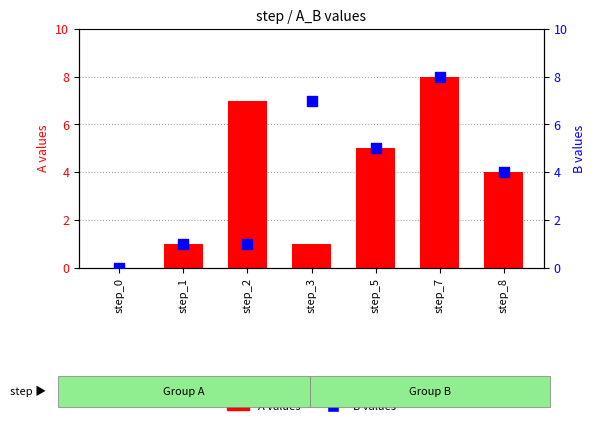

What are all the series names shown in the legend?

A values, B values